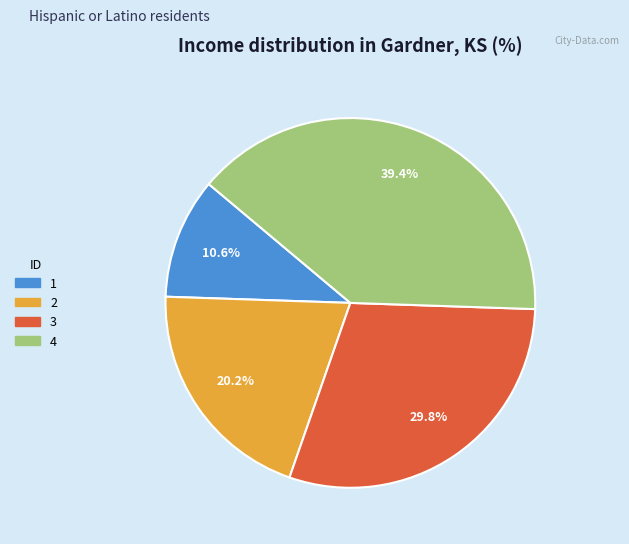

True or false: 4 accounts for 25% of the total.

False